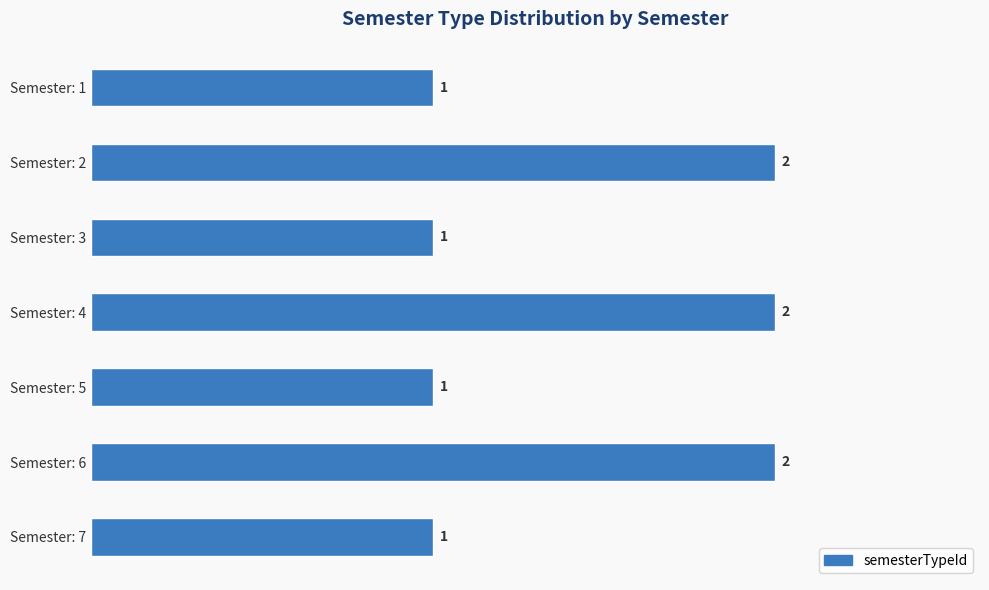

What is the sum of all values?

10